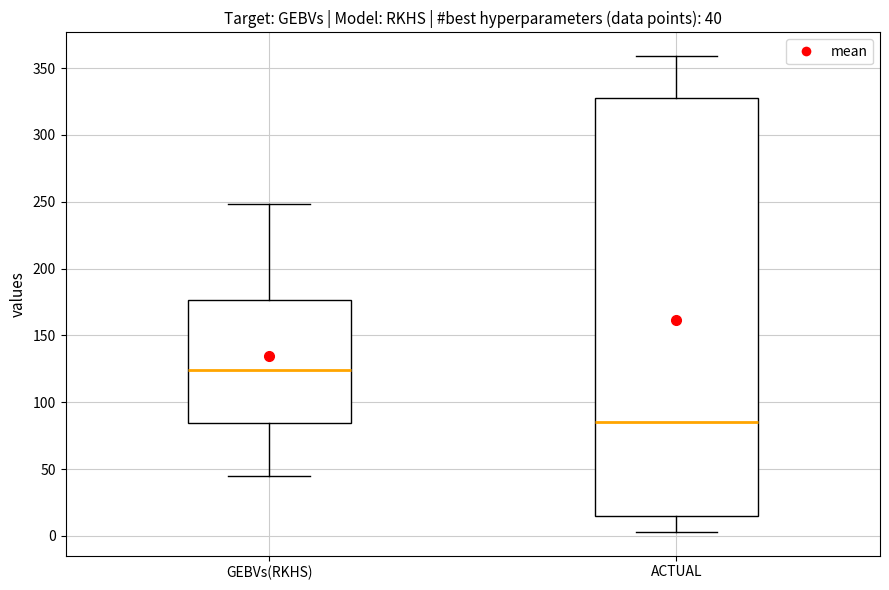

Which box is the tallest, from its lower edge to its upper edge?

ACTUAL